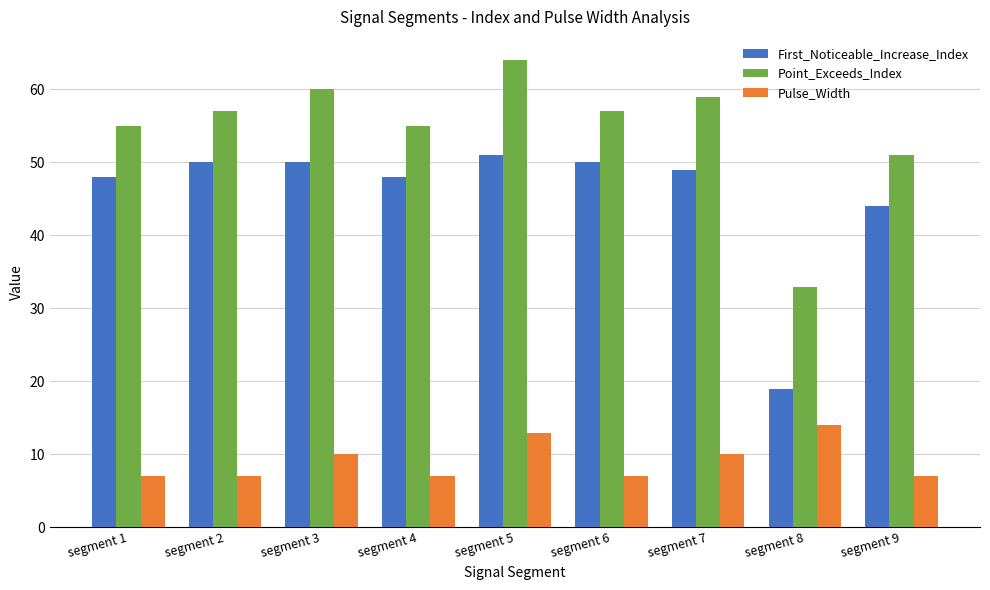

What is the value of the First_Noticeable_Increase_Index bar at the 4th from the left?

48